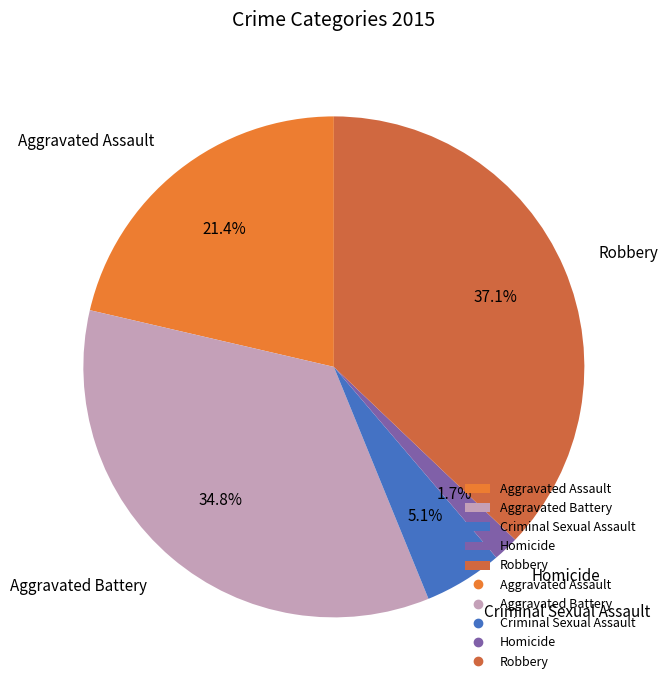

Which has a higher value, Robbery or Homicide?

Robbery